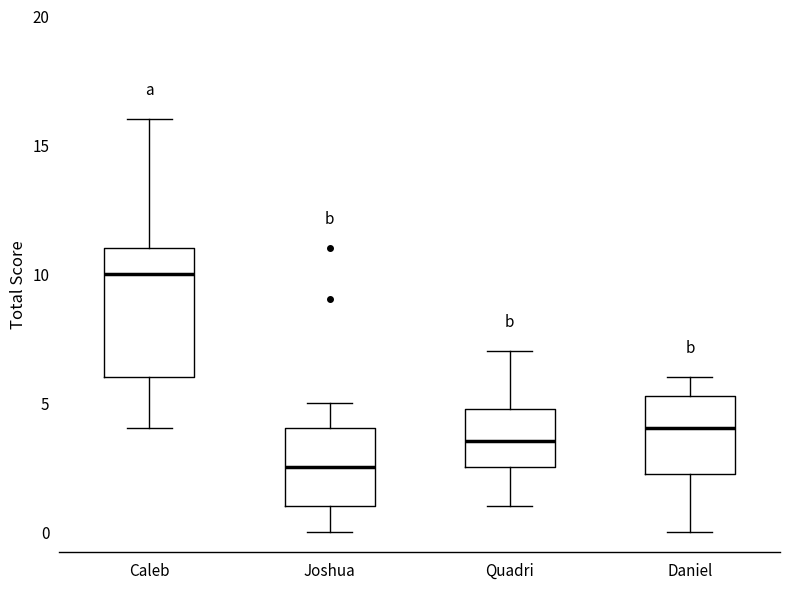

Reading left to right, transcribe this box plot: for each box, give where its median line is, the range the box spans, and where its two whiskers end, as read against the y-axis. The values are not printed on the chart, so give them approximately, as read against the axis.

Caleb: median 10.0, box 6.0 to 11.0, whiskers 4.0 to 16.0
Joshua: median 2.5, box 1.0 to 4.0, whiskers 0.0 to 5.0
Quadri: median 3.5, box 2.5 to 5.0, whiskers 1.0 to 7.0
Daniel: median 4.0, box 2.5 to 5.5, whiskers 0.0 to 6.0